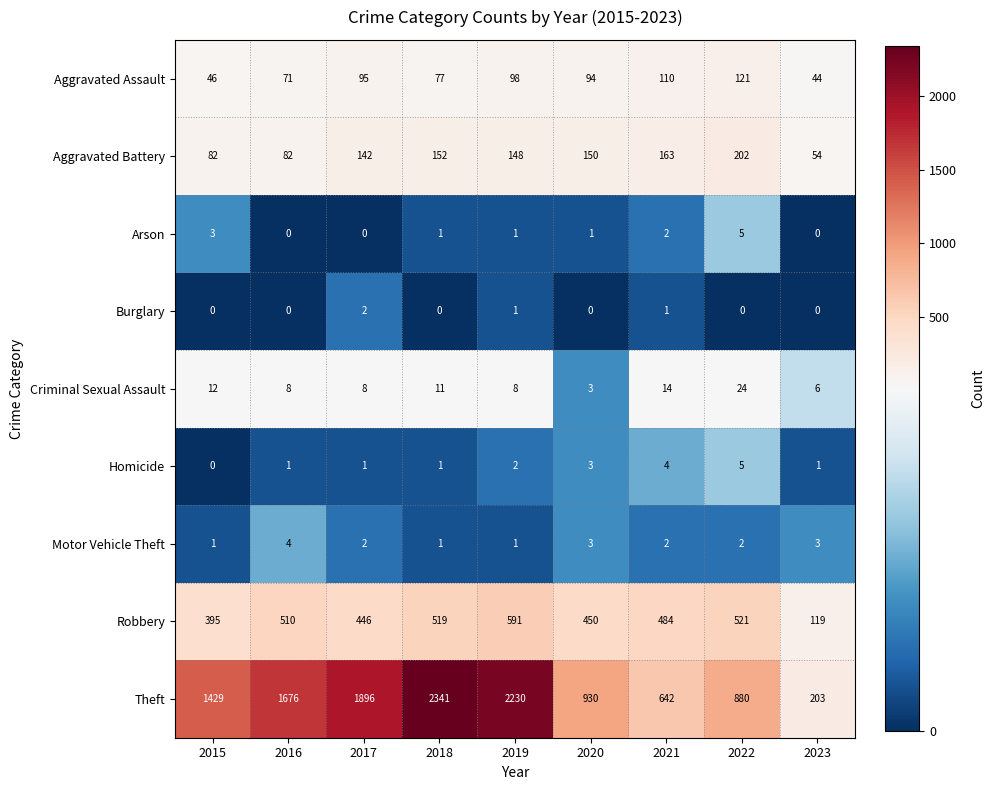

Where does the Aggravated Battery series first go above 148?

2018